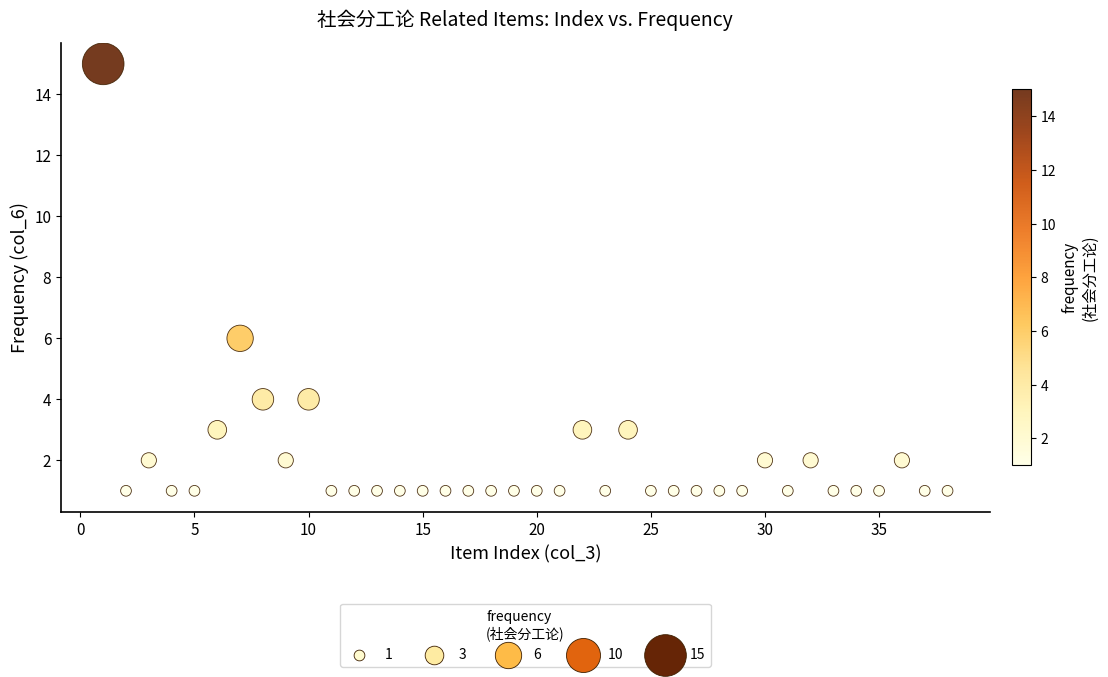

What Y value in the scatter plot is closest to 8?

6